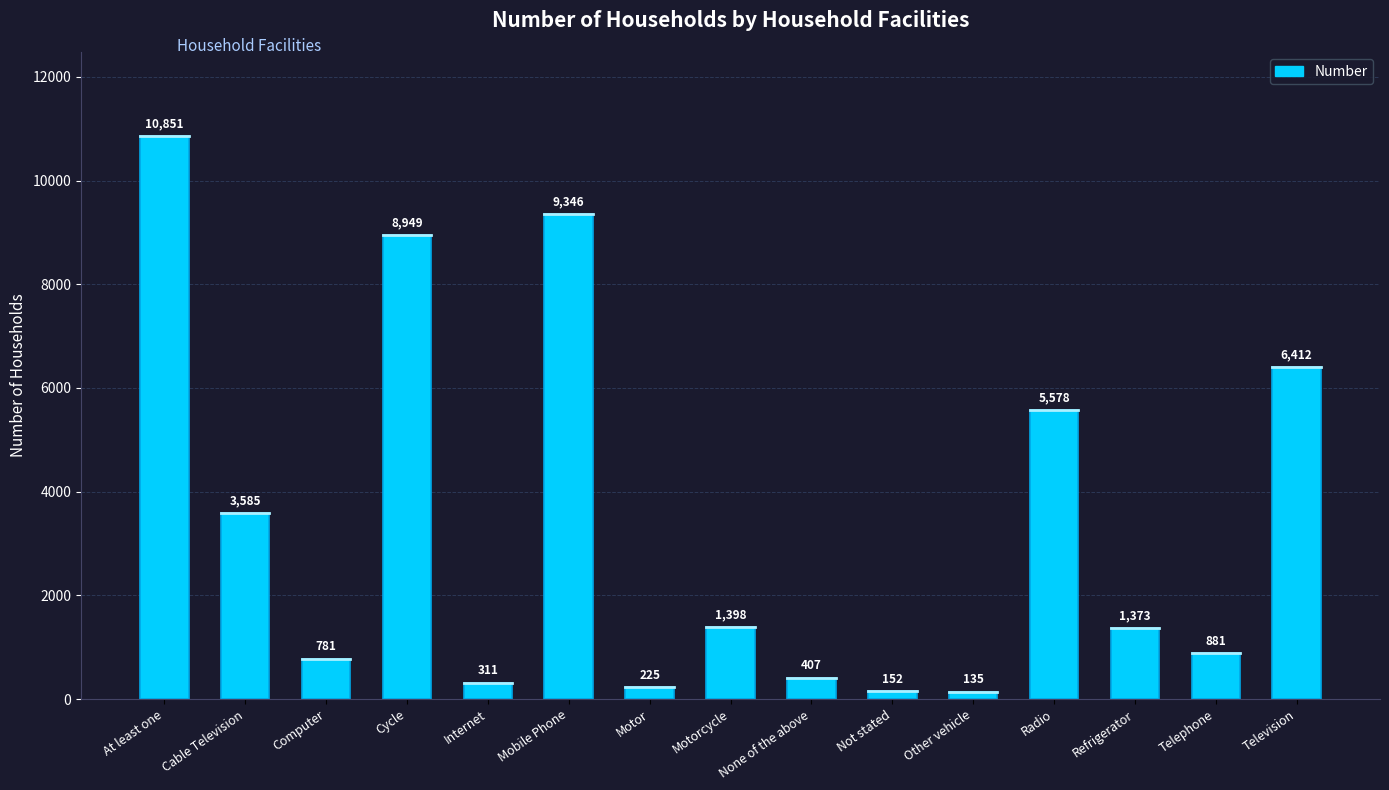

List the labels in order of value, largest first.

At least one, Mobile Phone, Cycle, Television, Radio, Cable Television, Motorcycle, Refrigerator, Telephone, Computer, None of the above, Internet, Motor, Not stated, Other vehicle